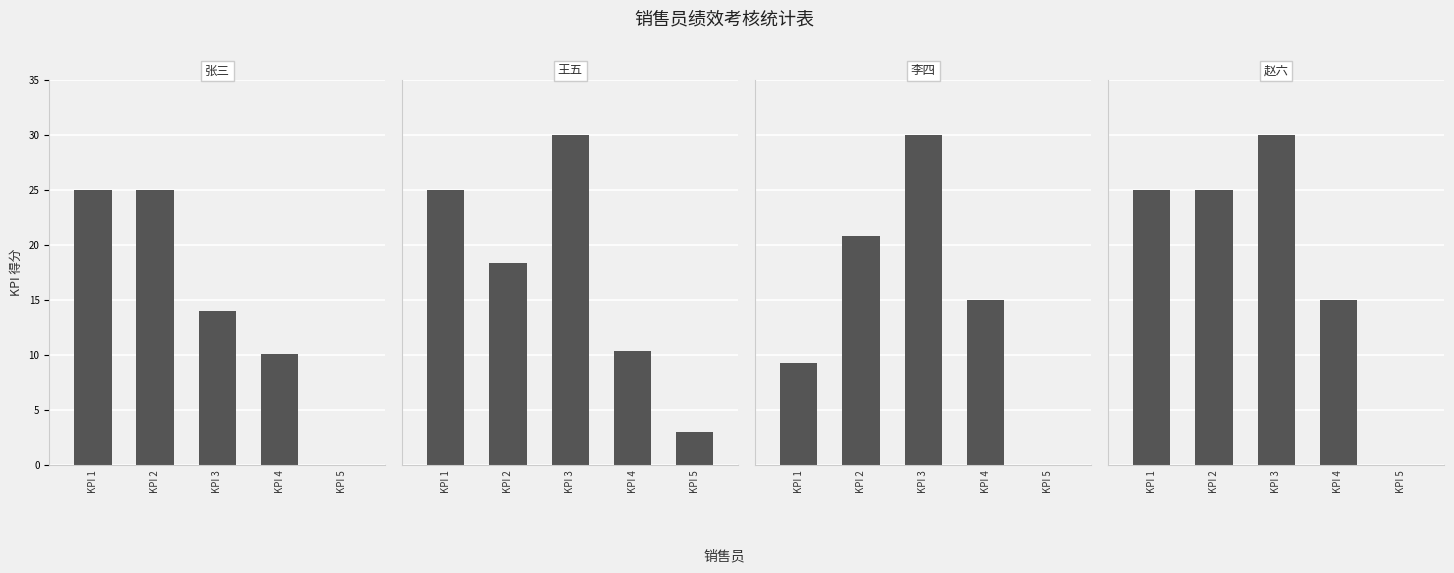

Reading right to left, list all the values displayed in this chart.

张三: KPI 5=0.0	KPI 4=10.1	KPI 3=14.0	KPI 2=25.0	KPI 1=25.0
王五: KPI 5=3.0	KPI 4=10.3	KPI 3=30.0	KPI 2=18.3	KPI 1=25.0
李四: KPI 5=0.0	KPI 4=15.0	KPI 3=30.0	KPI 2=20.8	KPI 1=9.3
赵六: KPI 5=0.0	KPI 4=15.0	KPI 3=30.0	KPI 2=25.0	KPI 1=25.0